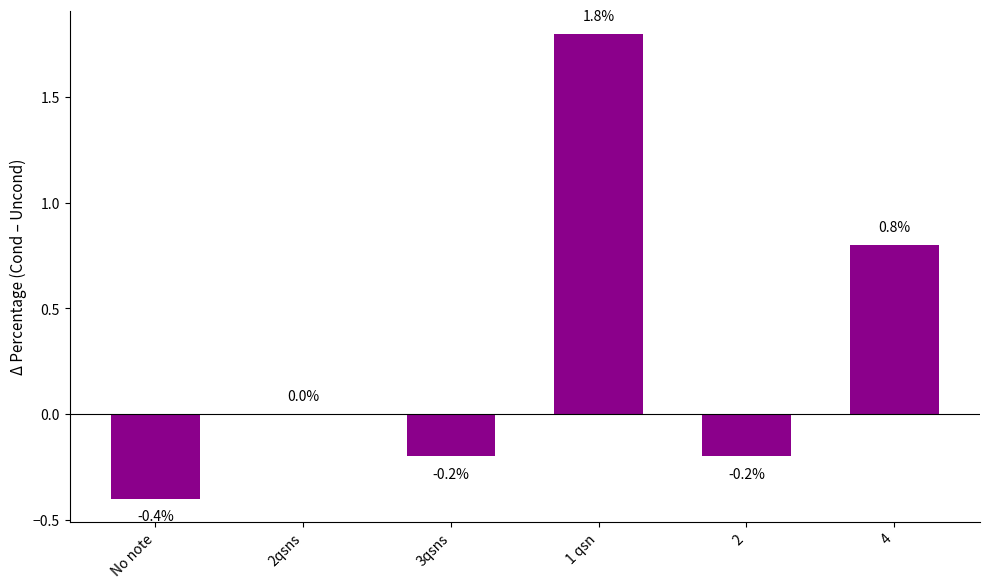

What is the change in value from 3qsns to 1 qsn?

+2.0